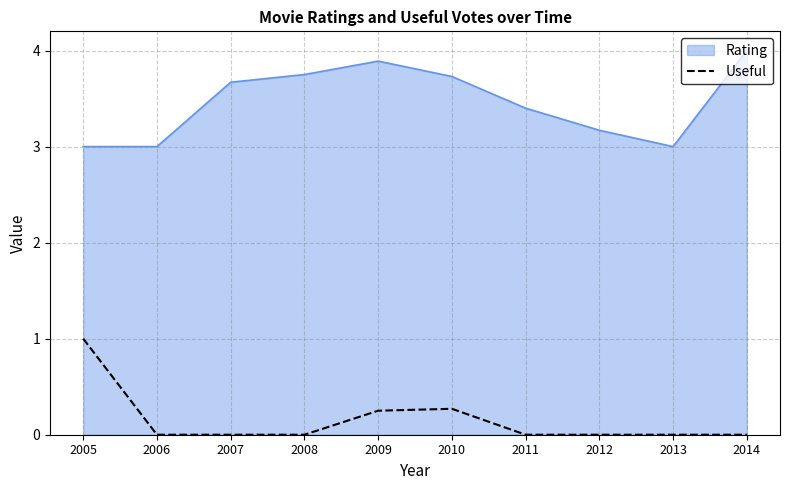

True or false: Rating and Useful cross at least once.

False